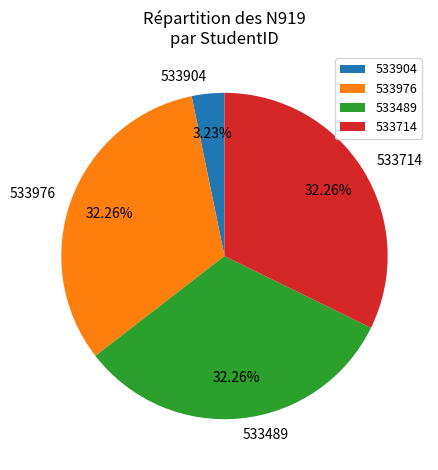

Is there any slice that represents more than half of the pie?

No